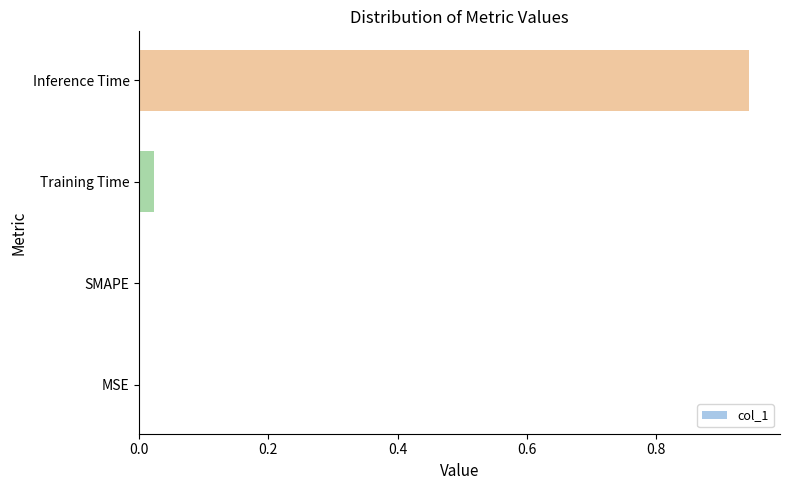

At which category does the chart reach its peak across all series?

Inference Time